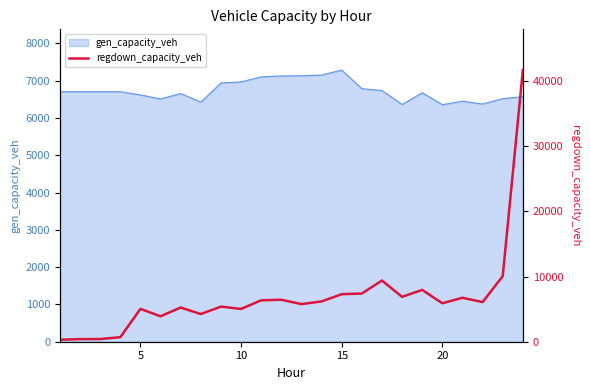

What is the highest value of the gen_capacity_veh series?

7283.2